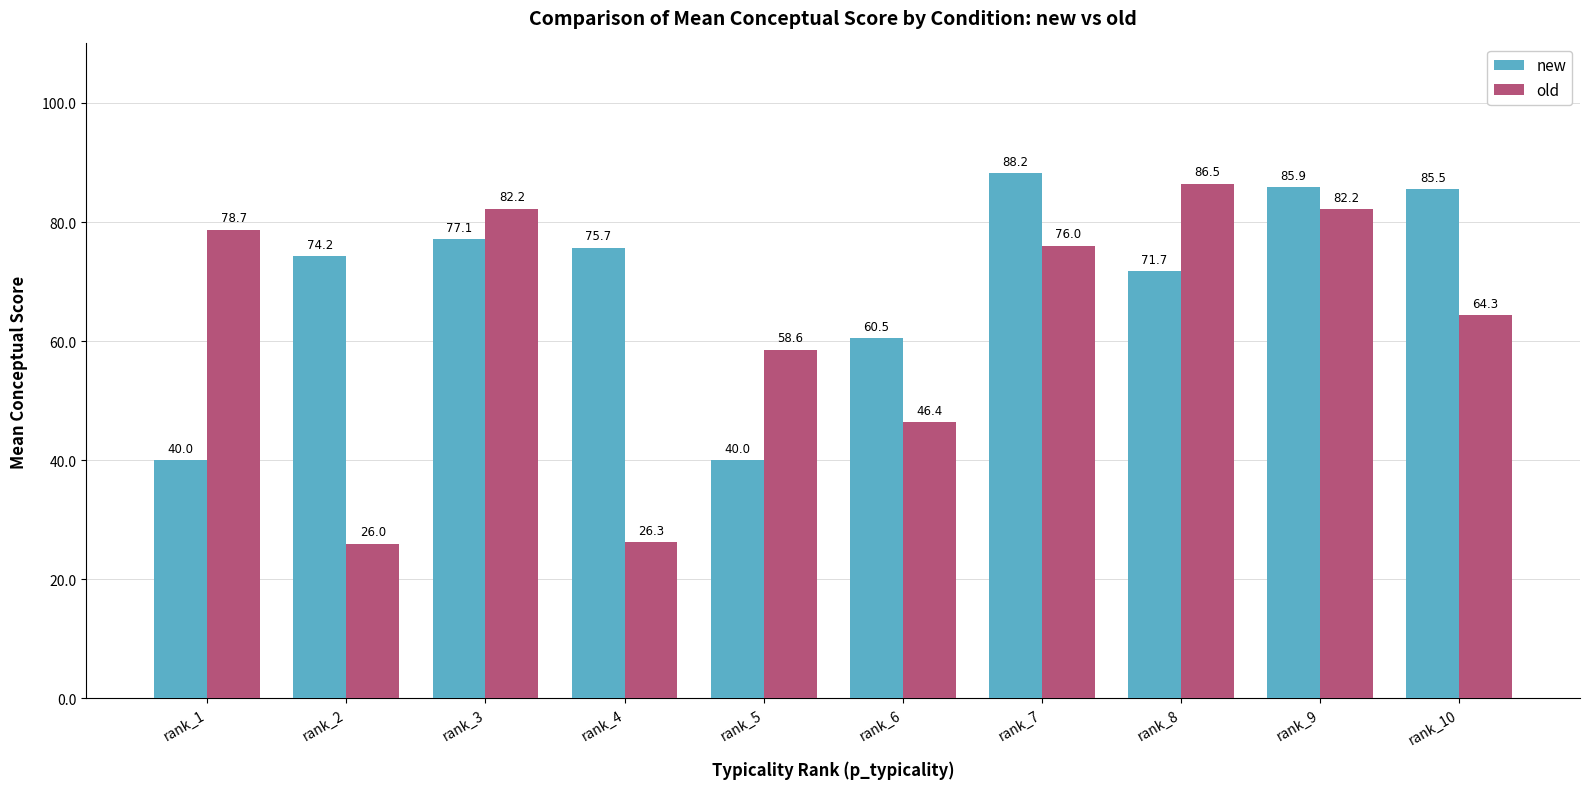

Which series has the widest spread of values?

old